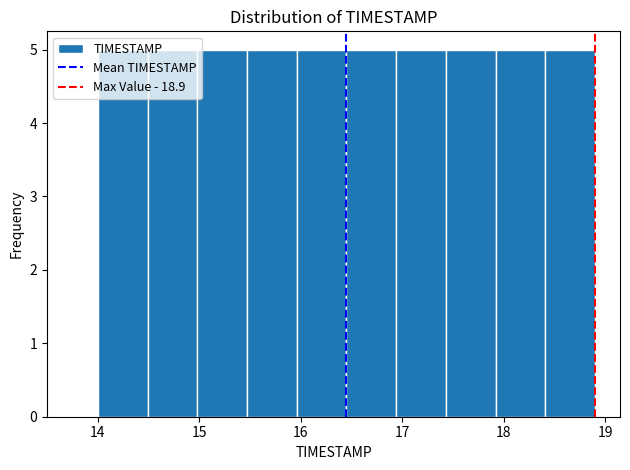

What is the height of the bar covering 16.45 to 16.94 on the x-axis? Neither the bar edges nor the heights are printed on the chart, so give them approximately, as read against the axes.

5